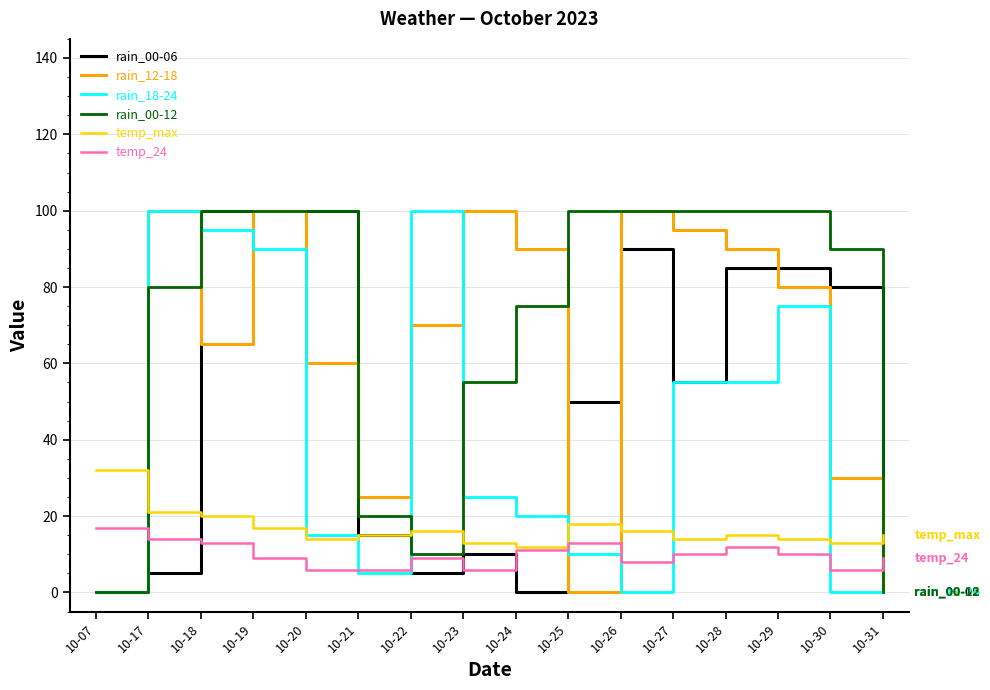

What is the greatest value displayed?

100